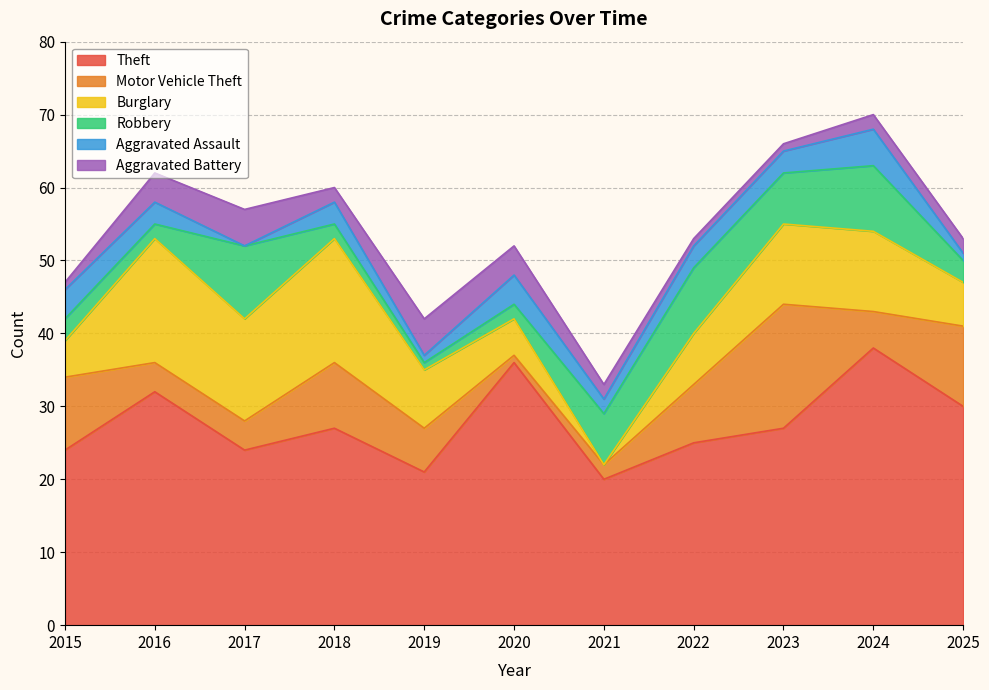

What is the approximate value of Aggravated Battery at 2019?

5